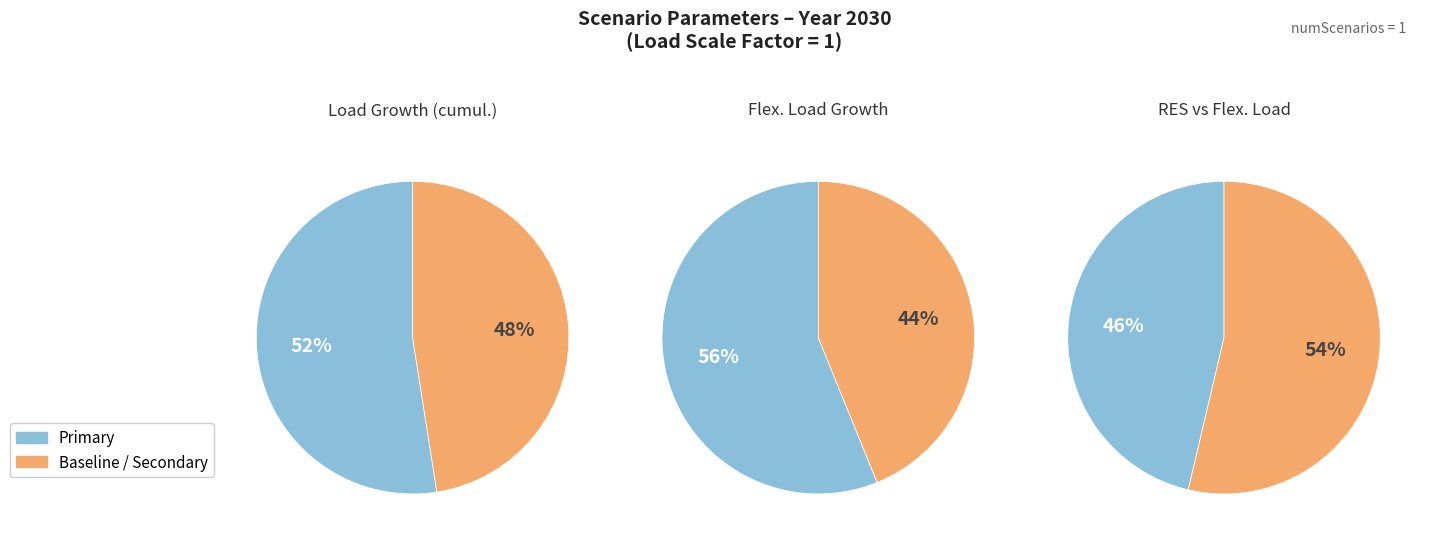

Is there any slice that represents more than half of the pie?

Yes